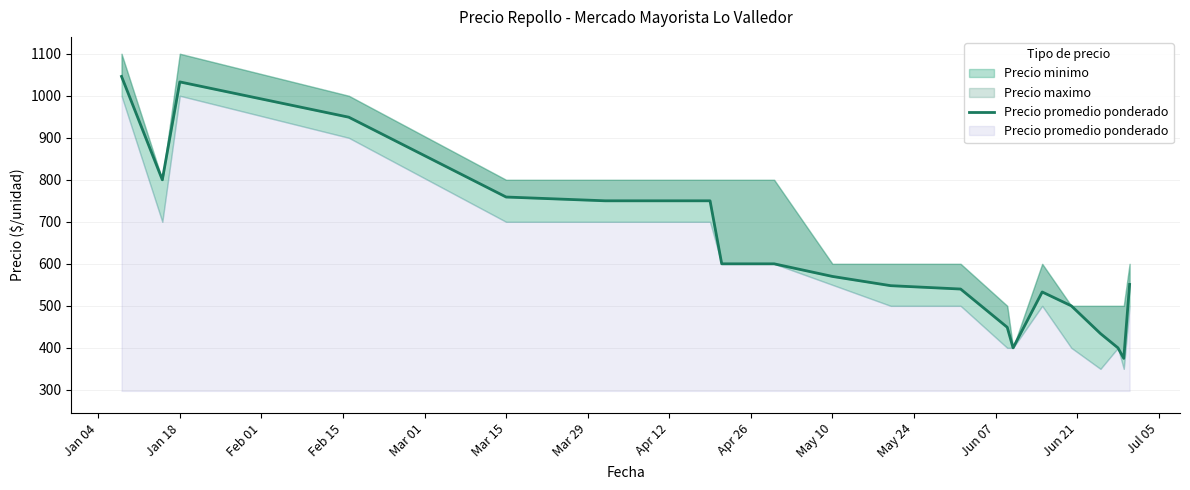

What is the difference between the values at Jun 07 and Jul 05?

140